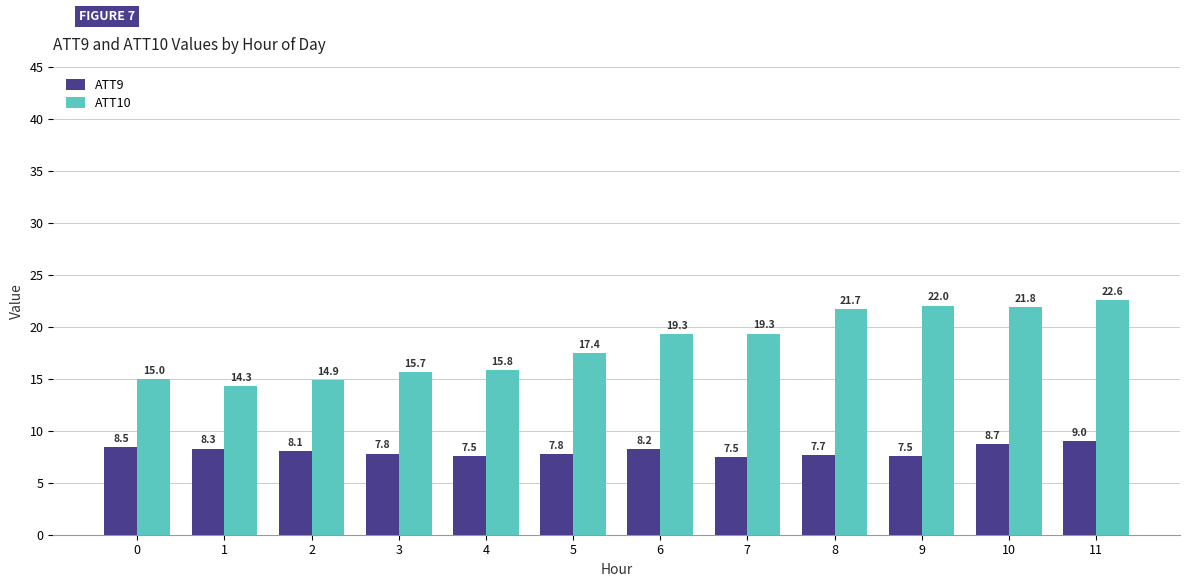

What is the difference between the highest and lowest values at 11?

13.5